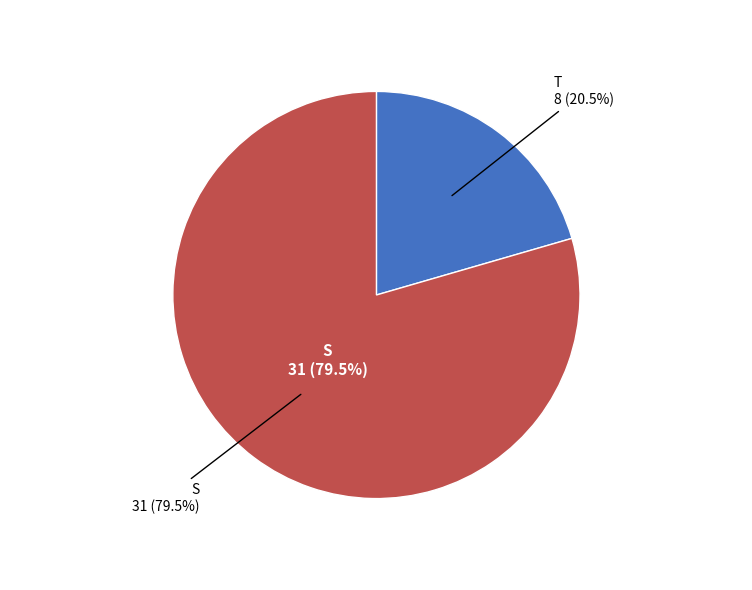

Is it true that Y is 17% of the pie?

False